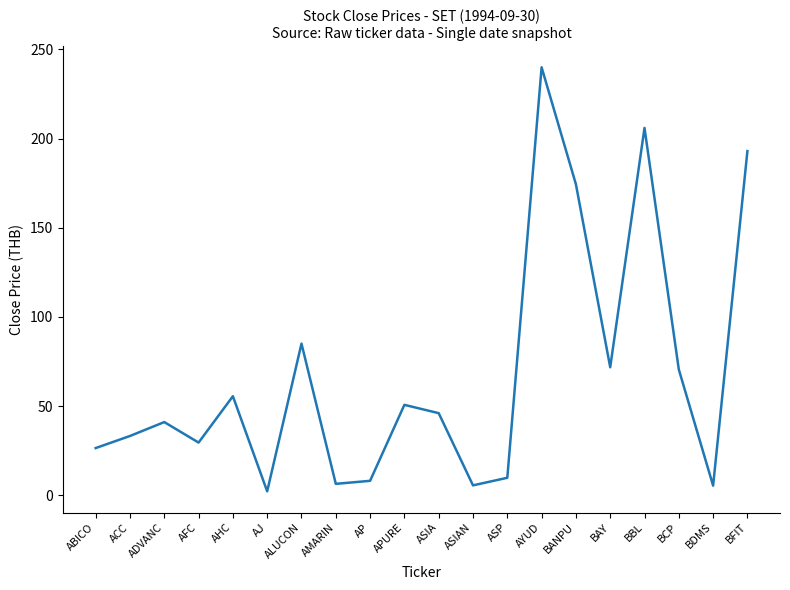

Is it true that the value at BAY is 71.7?

True